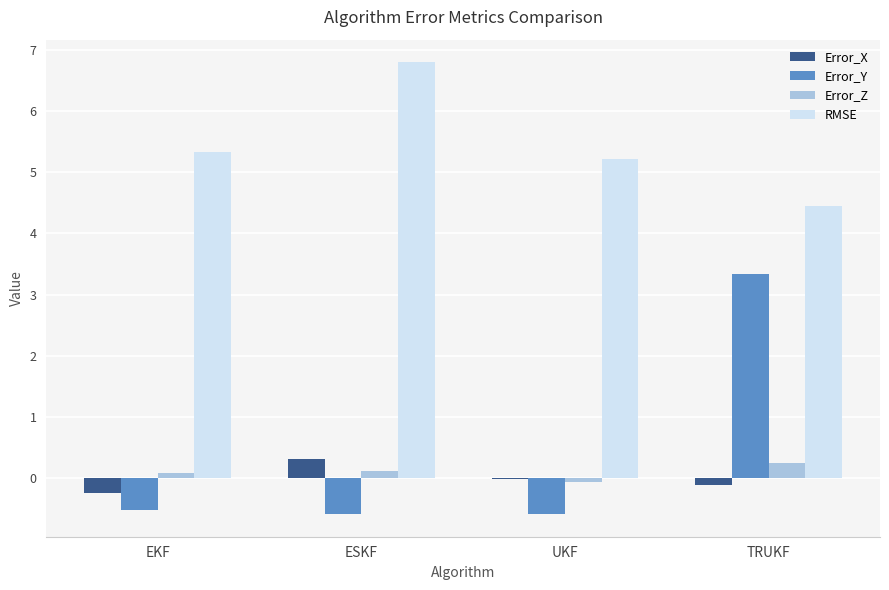

Which series changed the most between ESKF and TRUKF?

Error_Y